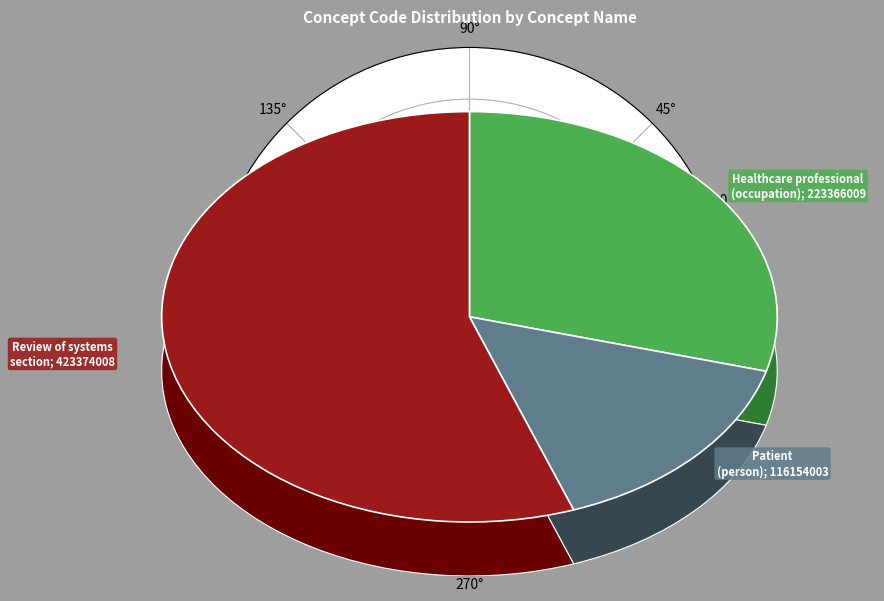

To the nearest percent, what percentage of the pie is Patient (person)?

15%